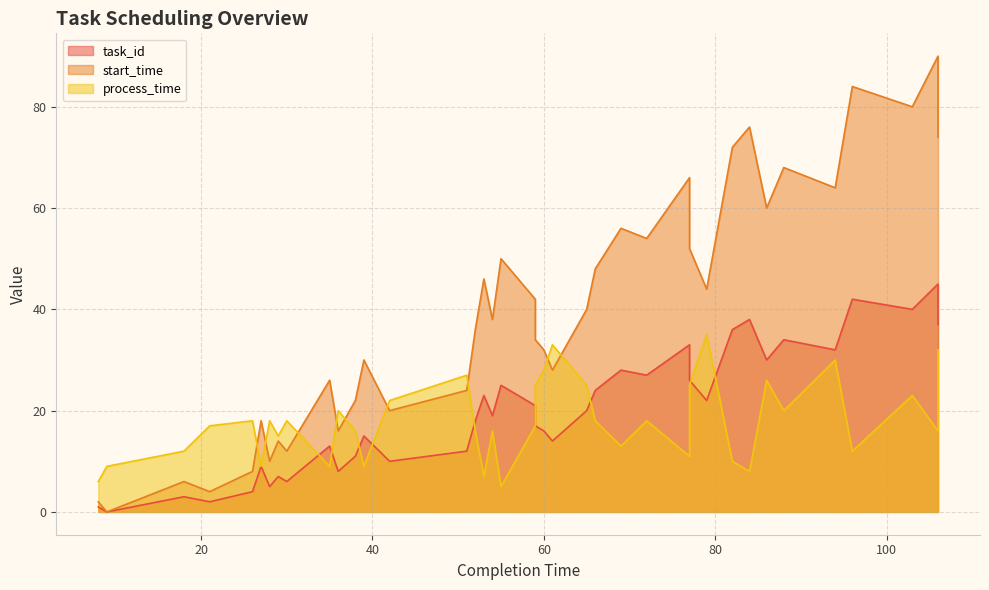

What is the highest value of the process_time series?

35